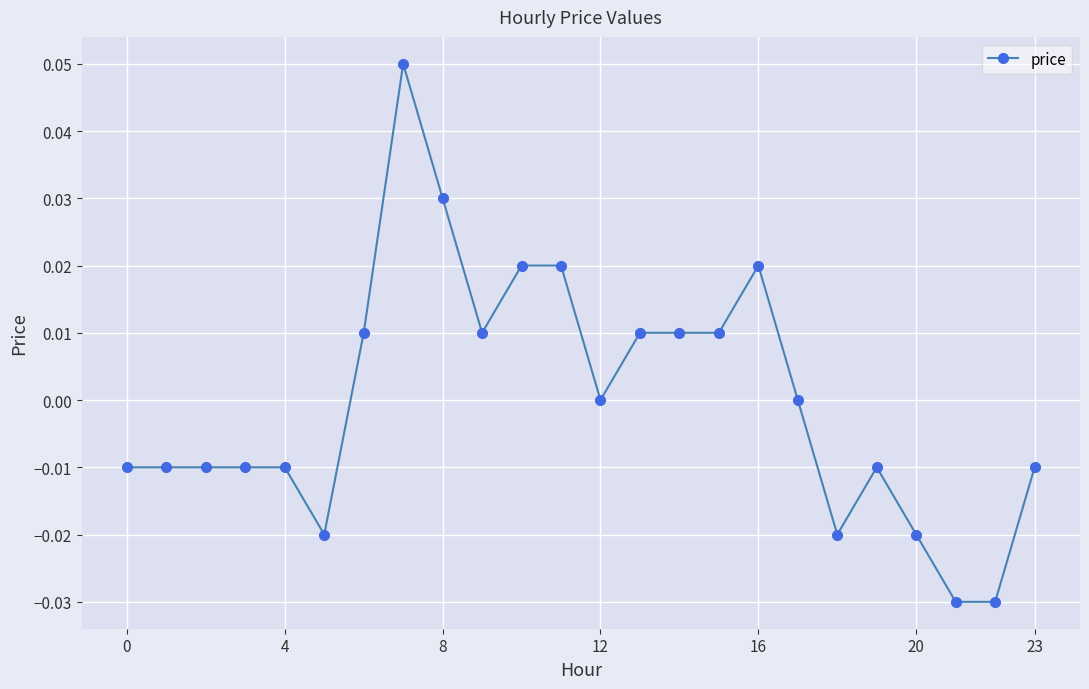

True or false: the data has more than 2 interior local peaks.

True